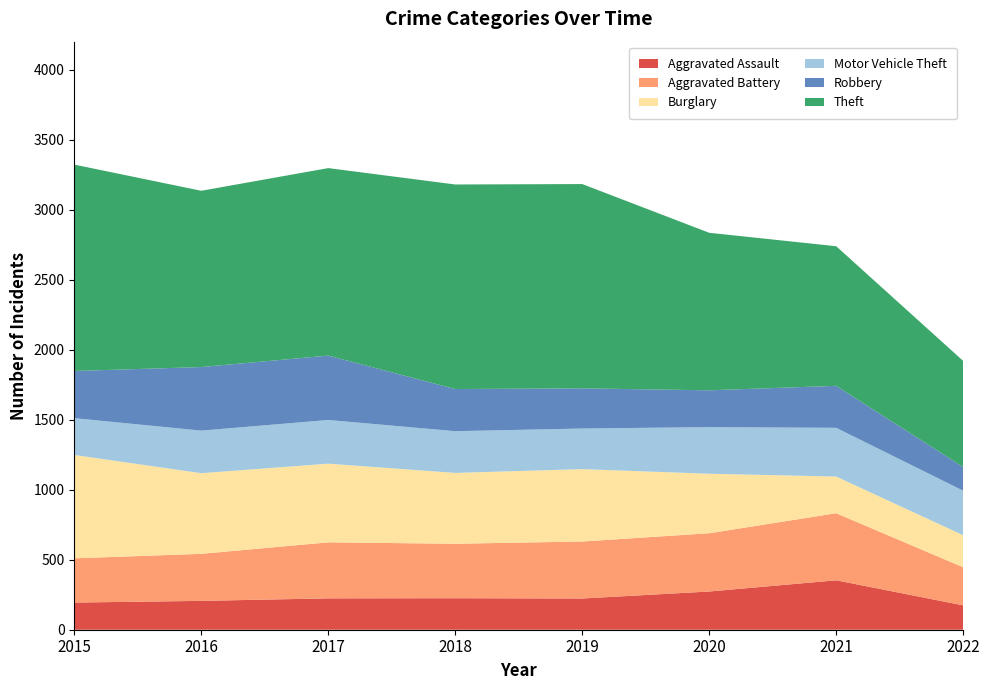

Reading left to right, list all the values displayed in this chart.

Aggravated Assault: 2015=194	2016=206	2017=224	2018=225	2019=223	2020=273	2021=353	2022=174
Aggravated Battery: 2015=316	2016=336	2017=400	2018=389	2019=407	2020=416	2021=479	2022=272
Burglary: 2015=738	2016=576	2017=562	2018=506	2019=517	2020=425	2021=262	2022=229
Motor Vehicle Theft: 2015=263	2016=304	2017=312	2018=298	2019=290	2020=333	2021=348	2022=318
Robbery: 2015=337	2016=454	2017=460	2018=301	2019=287	2020=263	2021=300	2022=169
Theft: 2015=1474	2016=1259	2017=1339	2018=1461	2019=1459	2020=1125	2021=997	2022=758